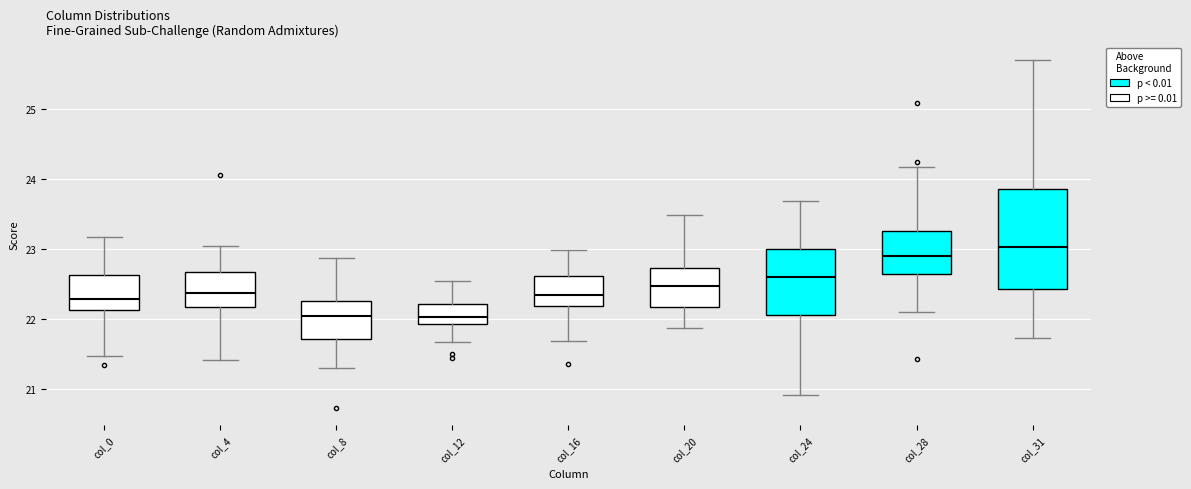

Which box's median line is the highest?

col_31